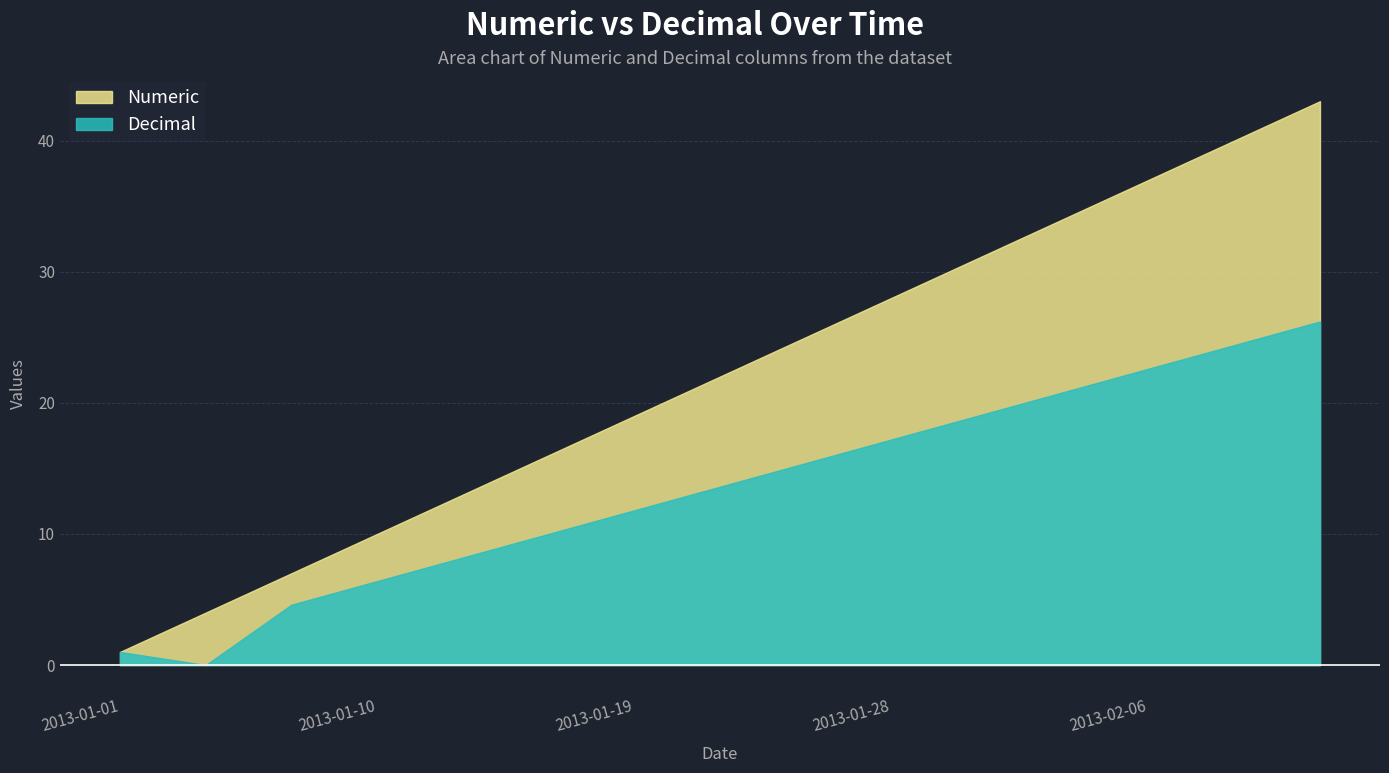

The Numeric series shows 10.0 at 2013-01-10. True or false?

True